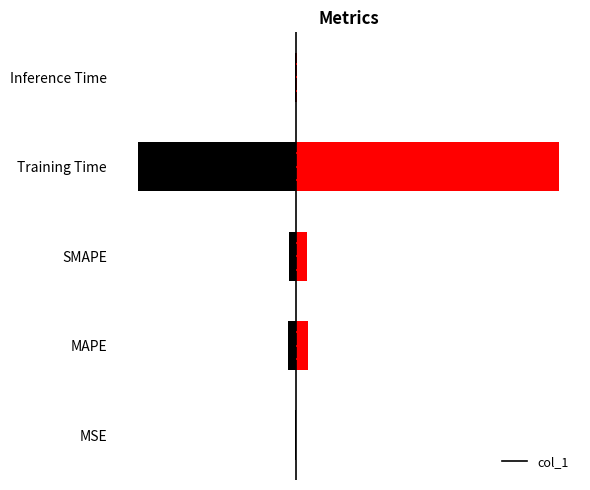

Is it true that the value at Training Time is 0.8?

False